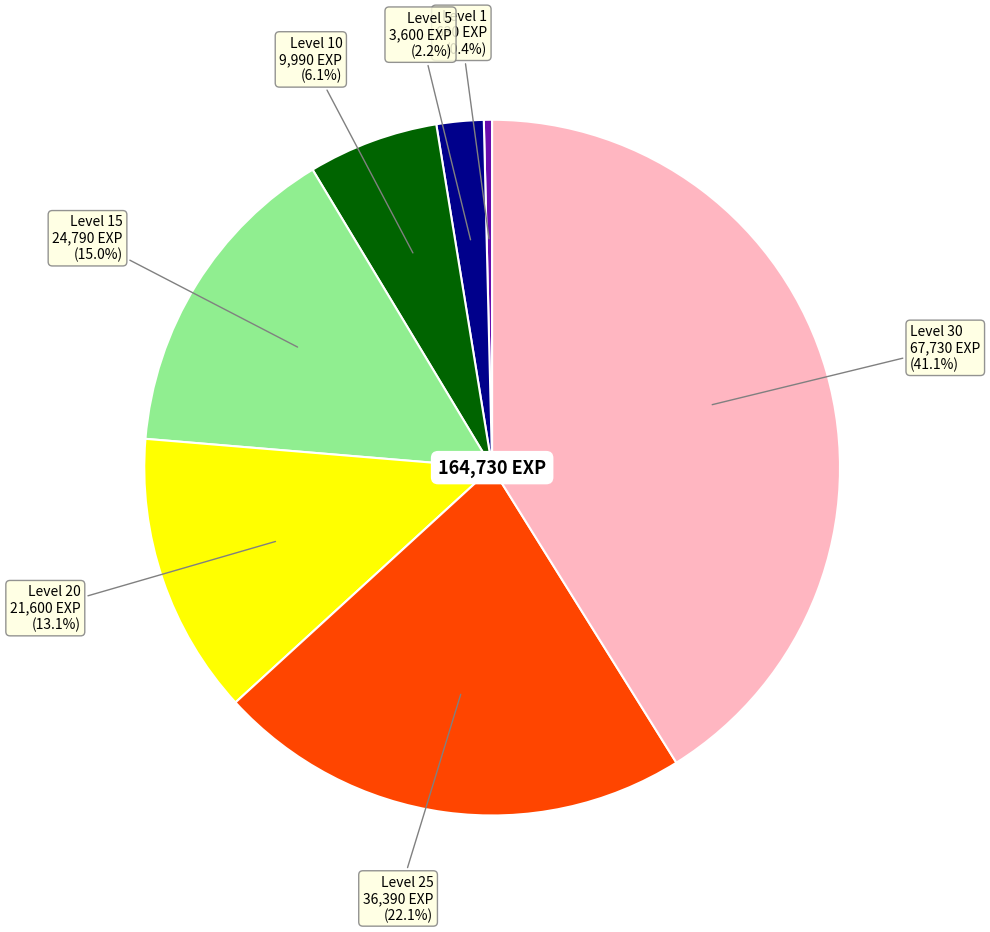

Is there any slice that represents more than half of the pie?

No